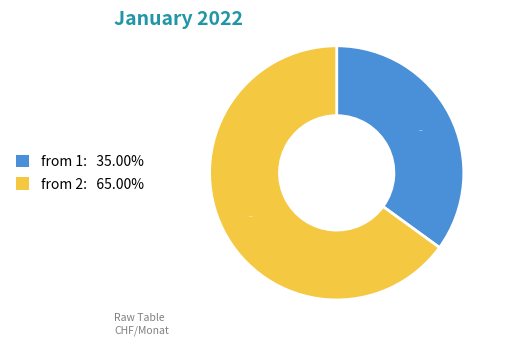

How many segments does this pie chart have?

2